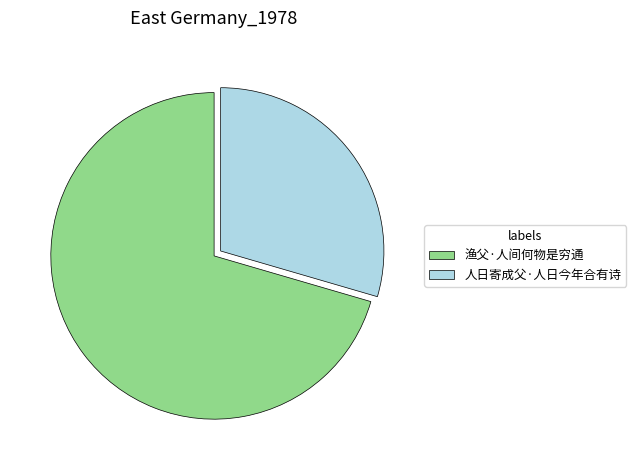

Rank the categories by value from highest to lowest.

渔父·人间何物是穷通, 人日寄成父·人日今年合有诗